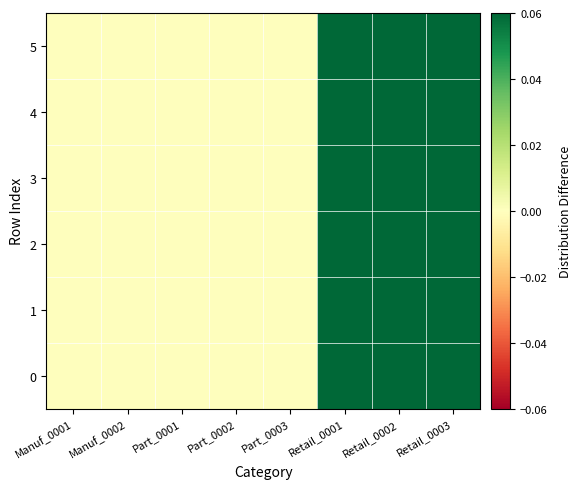

Between Retail_0003 and Part_0003, which is larger?

Retail_0003